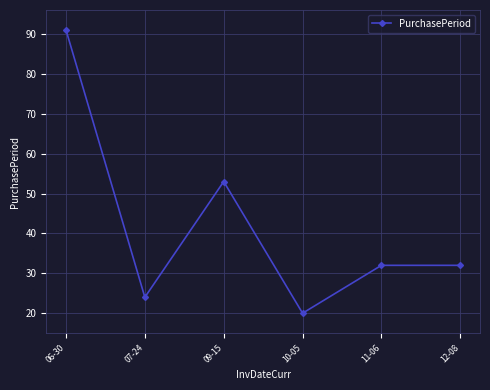

True or false: there are more than 2 points higher than both neighbors.

False